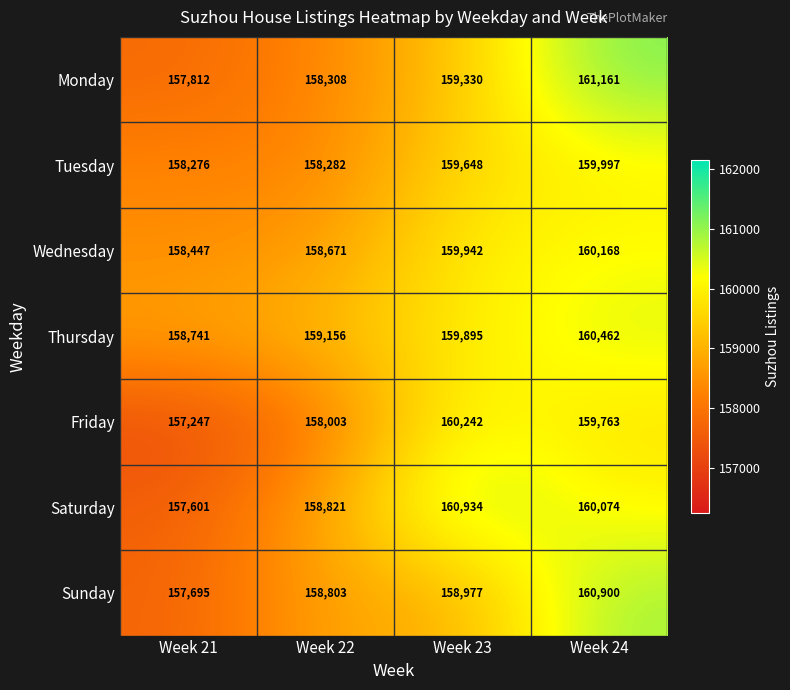

Which series changed the most between Week 23 and Week 24?

Sunday